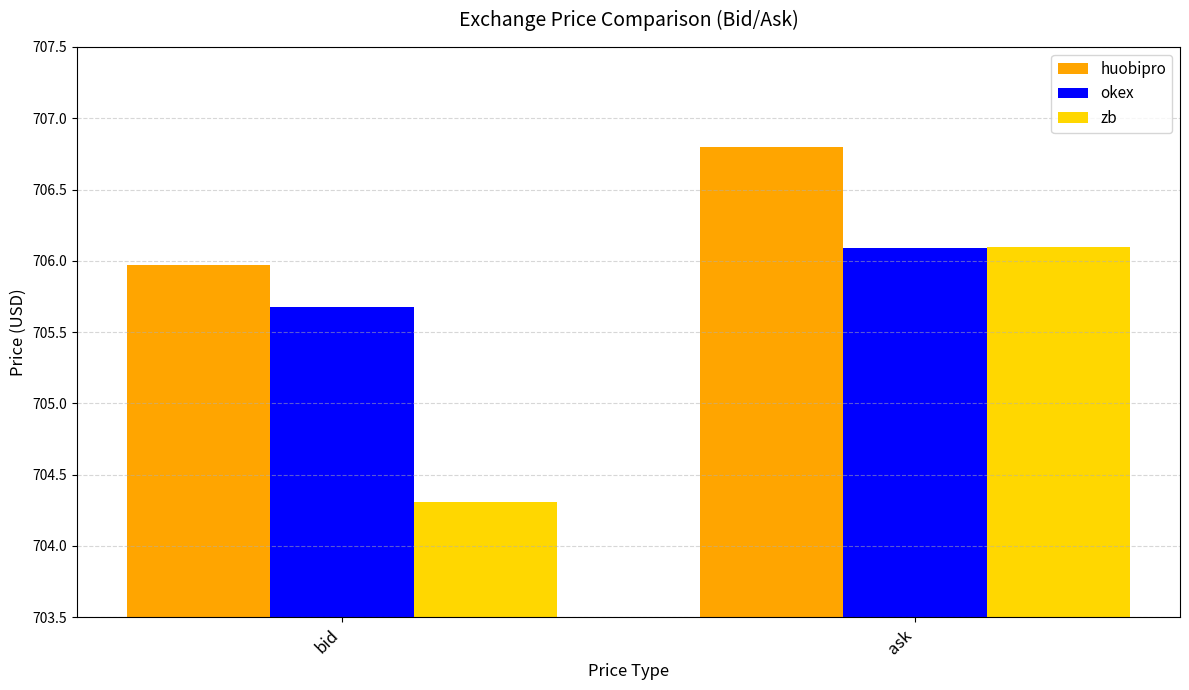

What is the minimum value for okex?

705.7